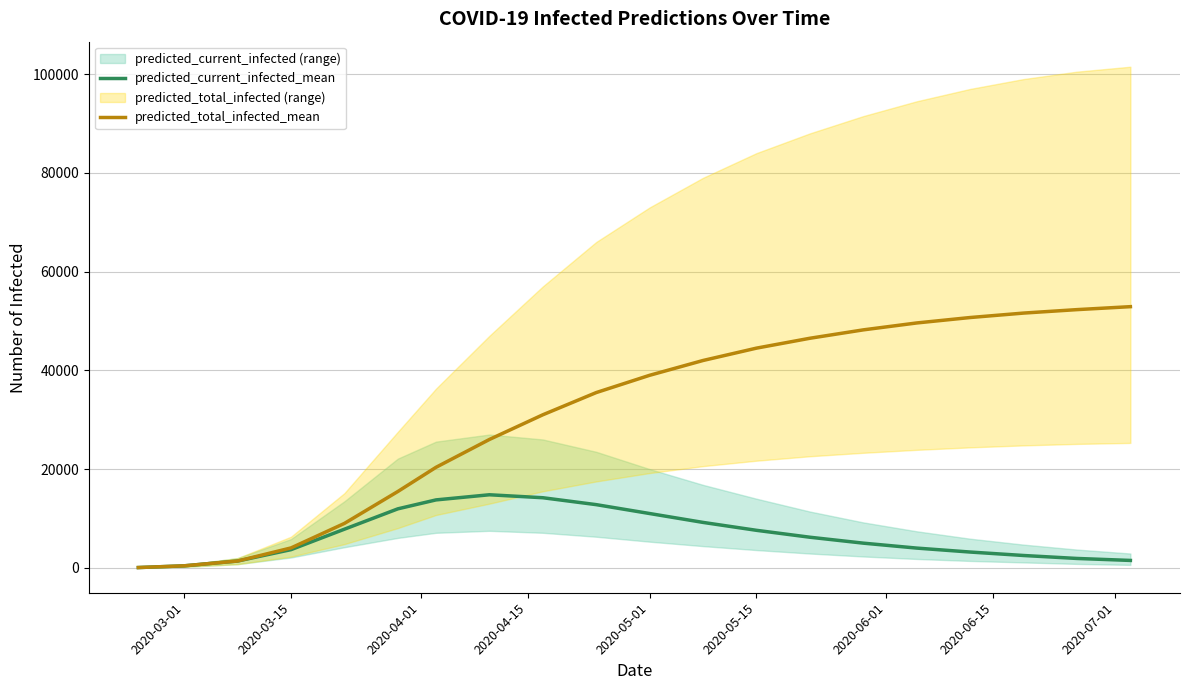

Is it true that predicted_total_infected_mean equals 77822 at 2020-05-15?

False